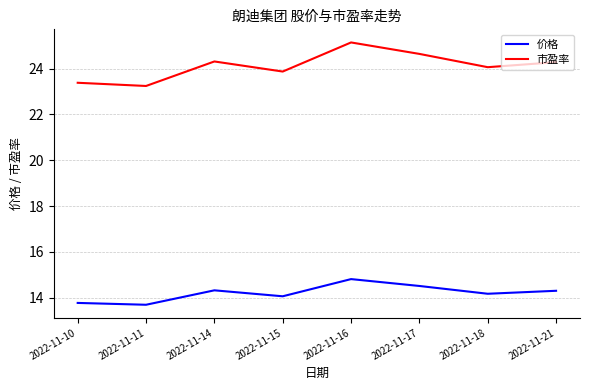

True or false: 市盈率 and 价格 cross at least once.

False